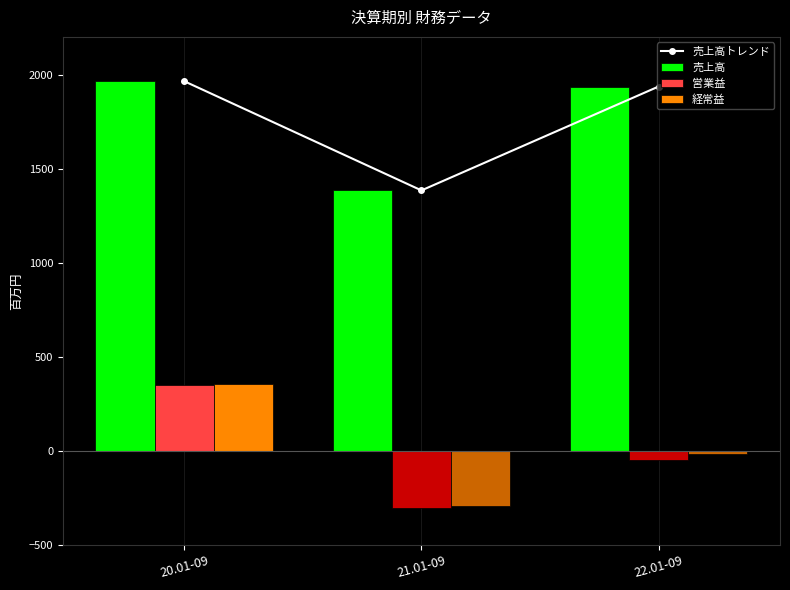

What is the minimum value shown in the chart?

-306